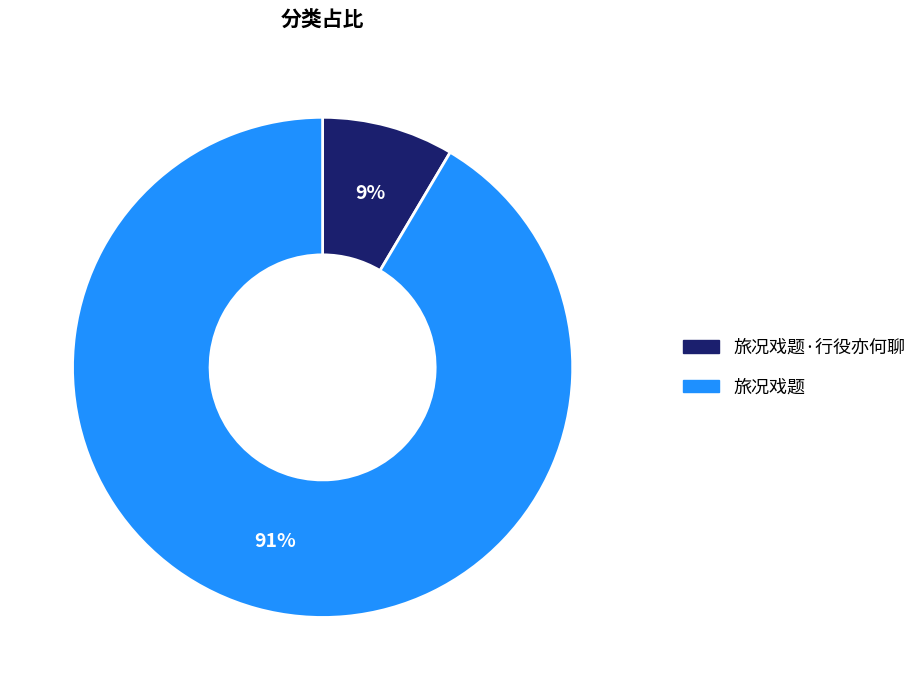

Does any single category account for the majority?

Yes